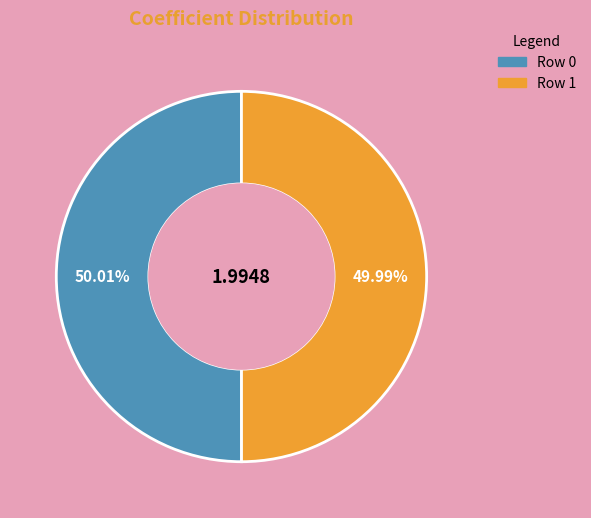

Is the sum of Row 1 and Row 0 greater than half?

Yes